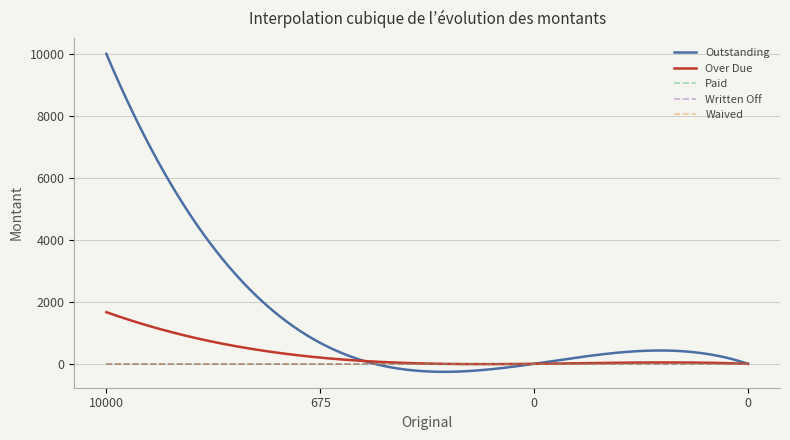

True or false: Written Off and Paid cross at least once.

False